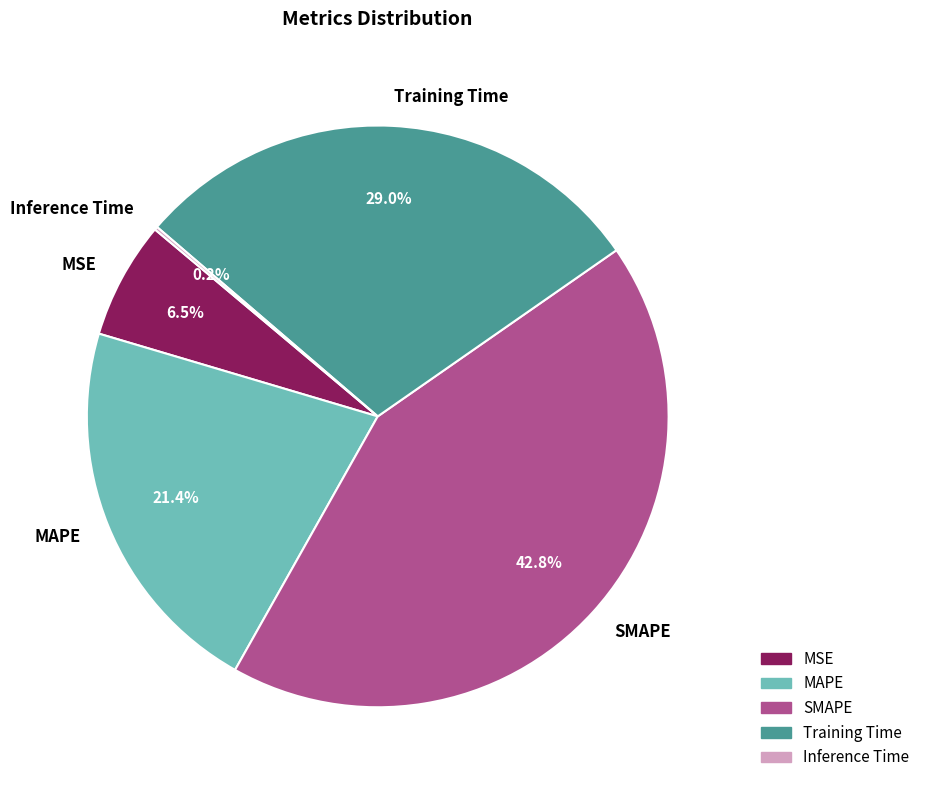

Is the sum of MAPE and SMAPE greater than half?

Yes